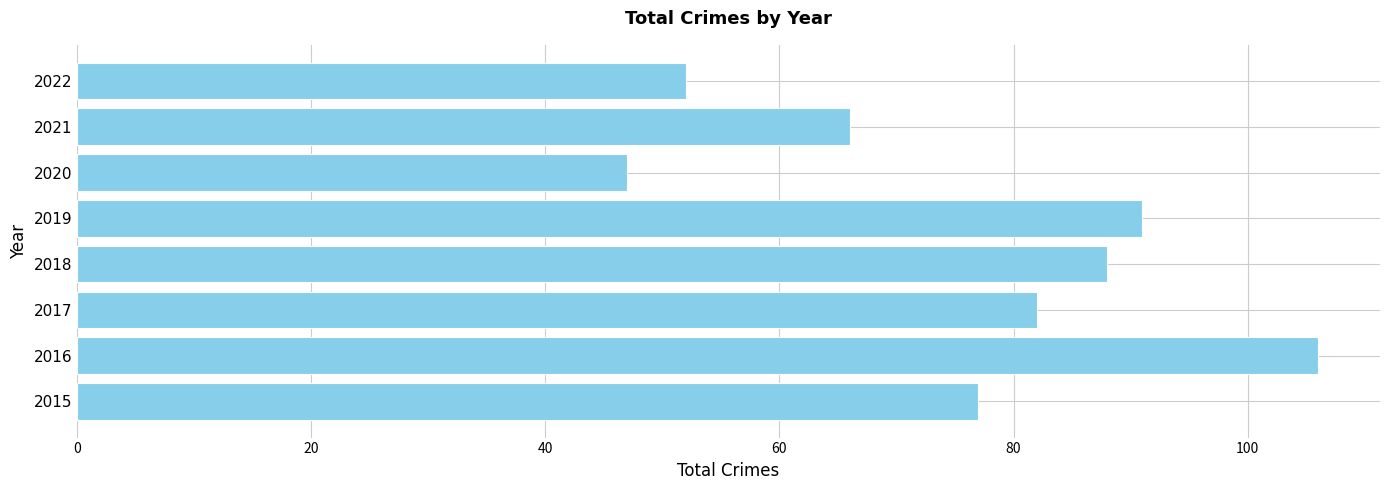

What is the average value?

76